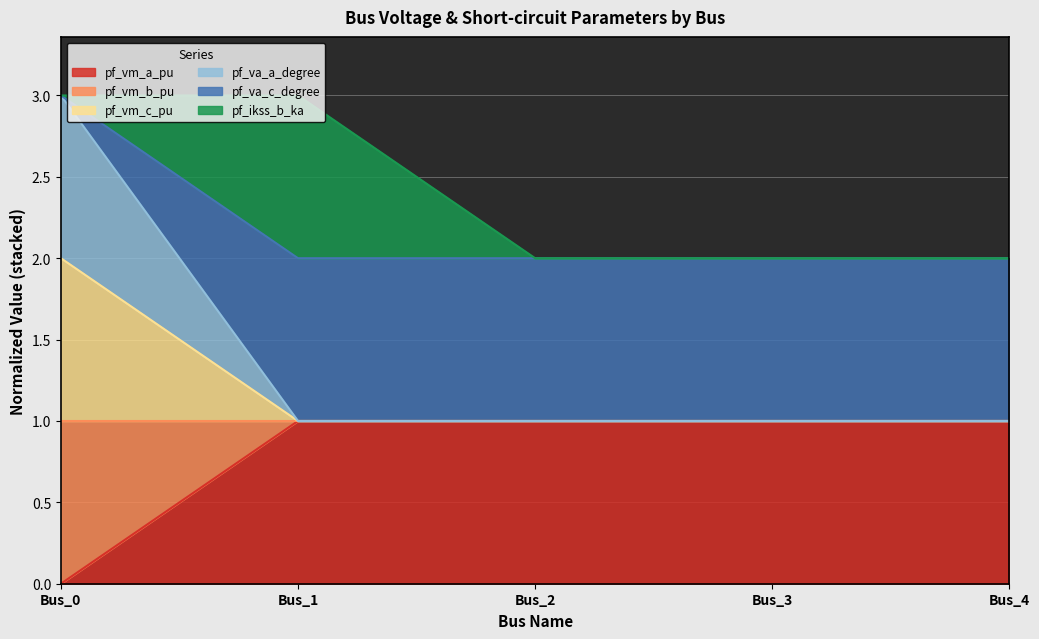

What is the maximum value for pf_vm_b_pu?

1.0